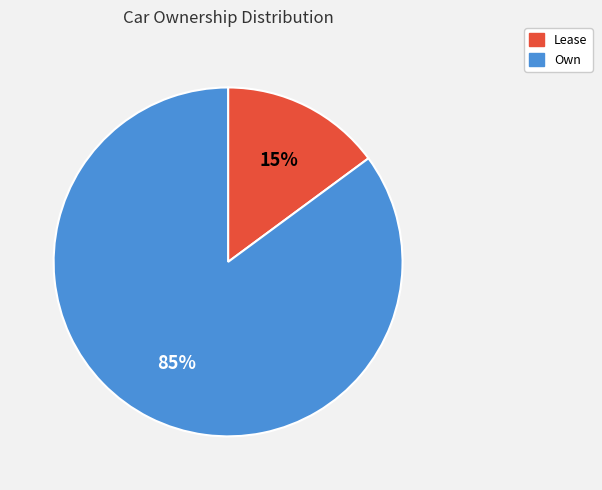

Which slice is the largest?

Own